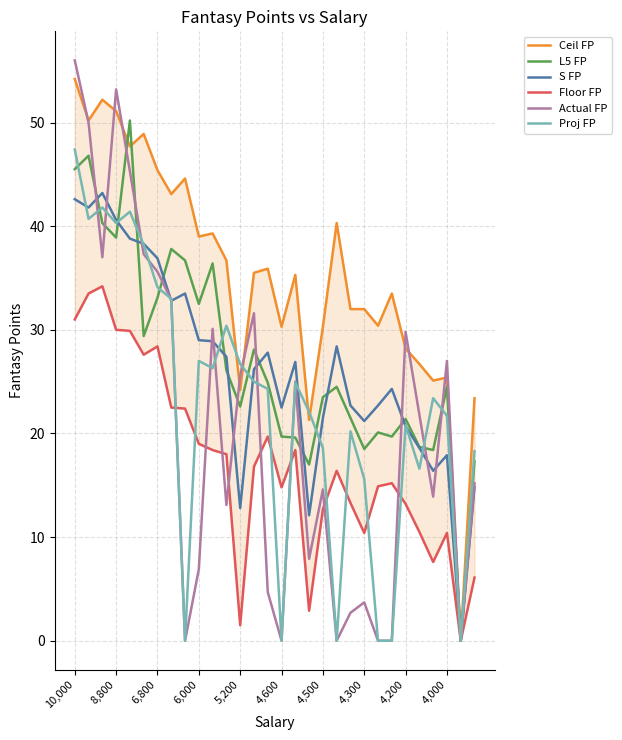

Reading right to left, extract all data points from this chart.

Ceil FP: 23.4	0.0	25.4	25.1	26.7	28.2	33.5	30.4	32.0	32.0	40.3	30.3	21.3	35.3	30.3	35.9	35.5	24.2	36.7	39.3	39.0	44.6	43.1	45.4	48.9	47.7	51.1	52.2	50.2	54.2
L5 FP: 17.3	0.0	24.5	18.4	18.7	21.4	19.7	20.1	18.5	21.5	24.5	23.5	17.0	19.6	19.7	24.9	28.1	22.6	26.1	36.4	32.5	36.7	37.8	33.1	29.4	50.2	38.9	40.3	46.8	45.5
S FP: 14.8	0.0	17.9	16.4	18.6	20.7	24.3	22.7	21.2	22.7	28.4	21.5	12.1	26.9	22.5	27.8	26.2	12.8	27.4	28.9	29.0	33.5	32.8	36.9	38.3	38.8	40.6	43.2	41.8	42.6
Floor FP: 6.1	0.0	10.4	7.6	10.5	13.2	15.2	14.9	10.4	13.3	16.4	12.7	2.9	18.4	14.8	19.7	16.8	1.5	18.0	18.4	19.0	22.4	22.5	28.4	27.6	29.9	30.0	34.2	33.5	31.0
Actual FP: 15.2	0.0	27.0	13.9	21.8	29.8	0.0	0.0	3.7	2.7	0.0	14.6	7.9	25.0	0.0	4.7	31.6	25.6	13.1	30.1	6.9	0.0	32.9	35.6	37.3	45.3	53.2	37.0	50.0	56.0
Proj FP: 18.3	0.0	21.7	23.4	16.6	20.8	0.0	0.0	15.6	20.2	0.0	18.6	22.1	24.9	0.0	24.3	25.0	26.7	30.4	26.3	27.0	0.0	33.0	34.1	38.2	41.4	40.3	41.8	40.7	47.4